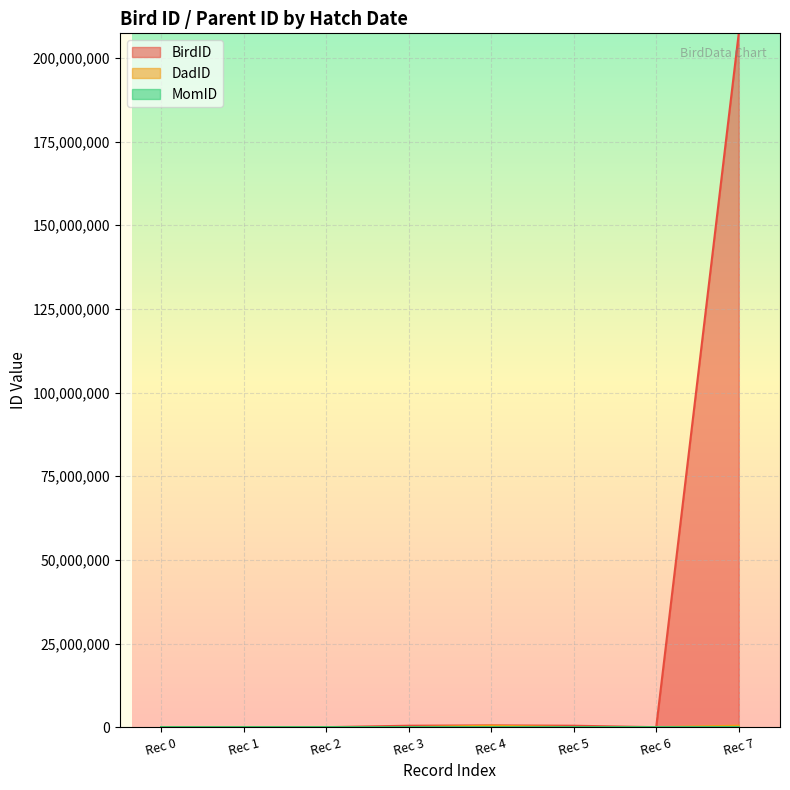

What is the minimum value for MomID?

10